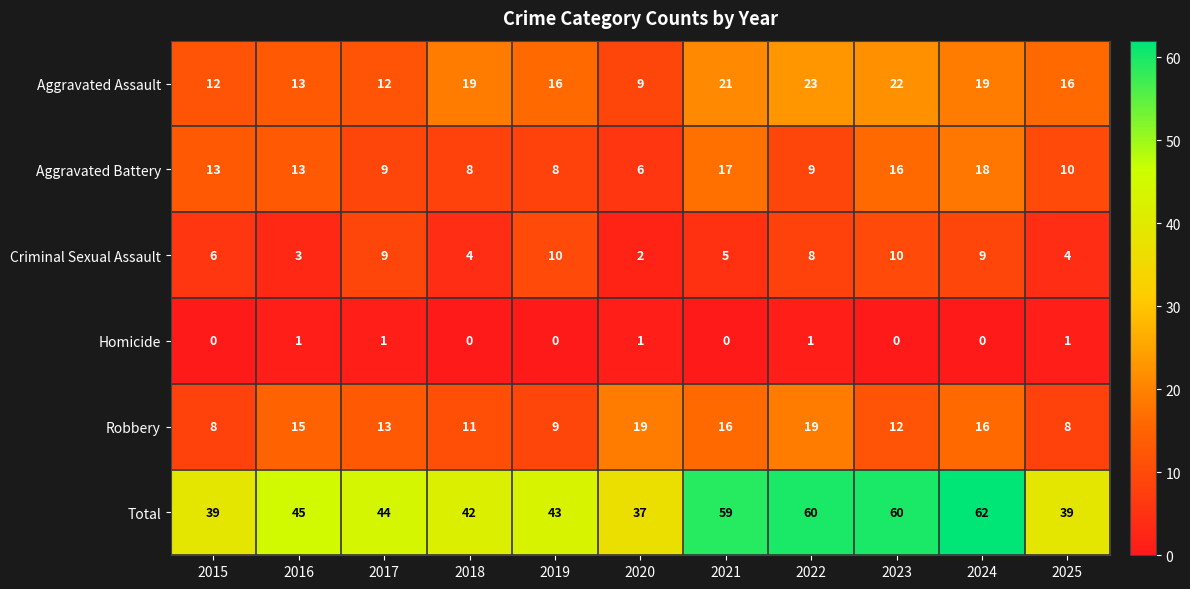

What is the total value across all series at 2022?

120